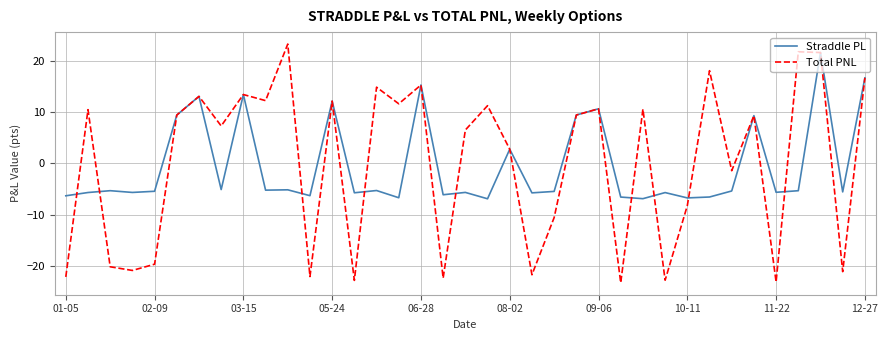

What is the maximum value for Straddle PL?

21.6